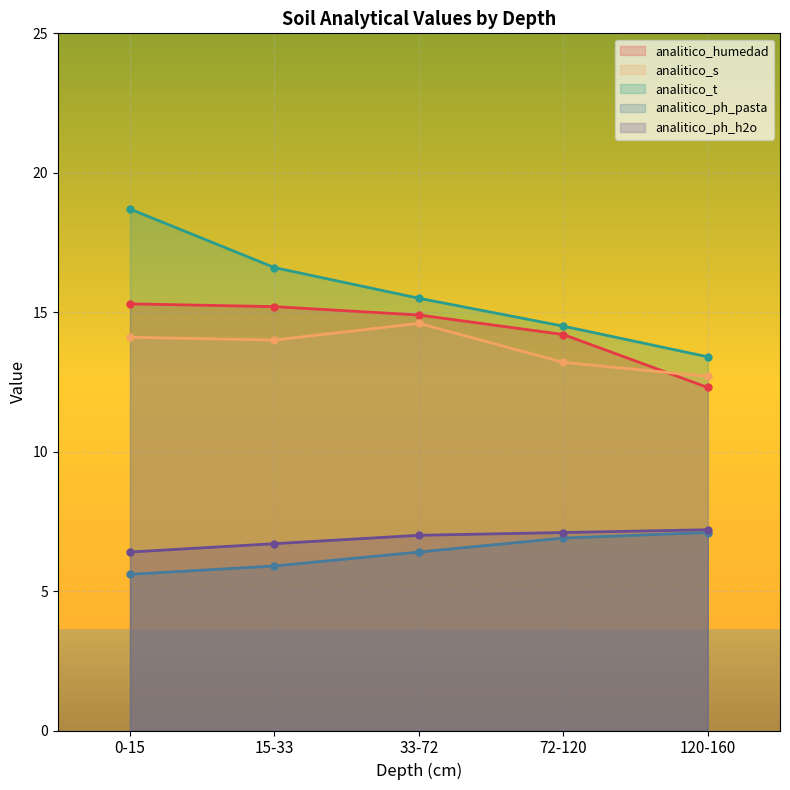

True or false: analitico_humedad and analitico_t intersect in this chart.

False